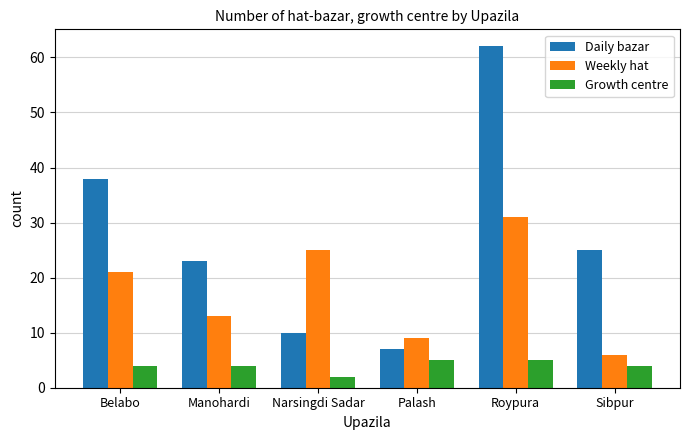

Which series has the largest range (max minus min)?

Daily bazar